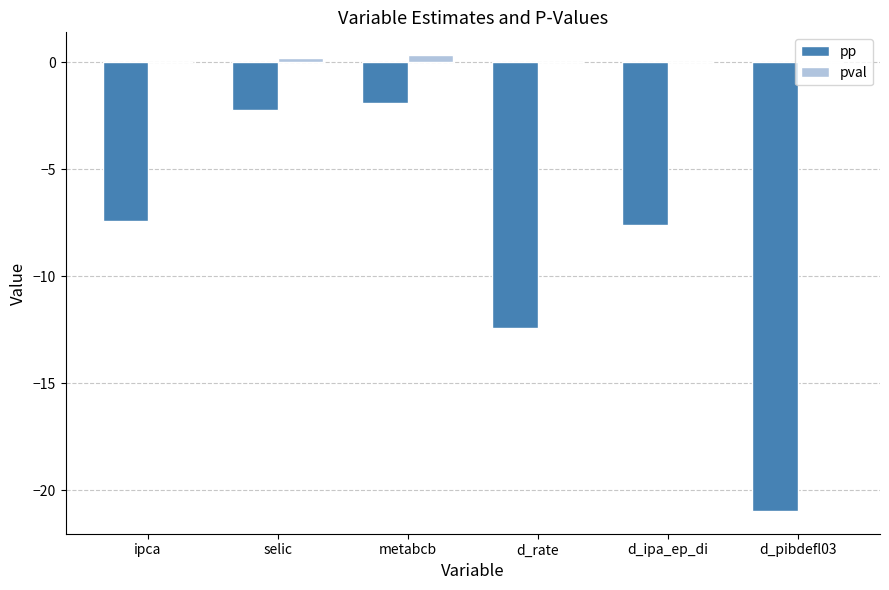

What is the sum of the pp values at d_rate and ipca?

-19.9